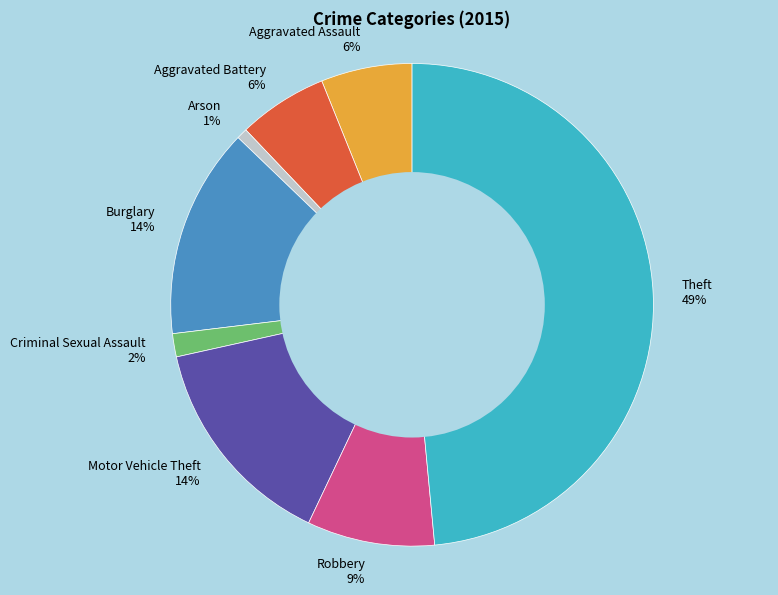

What percentage is the Motor Vehicle Theft slice, to the nearest percent?

14%